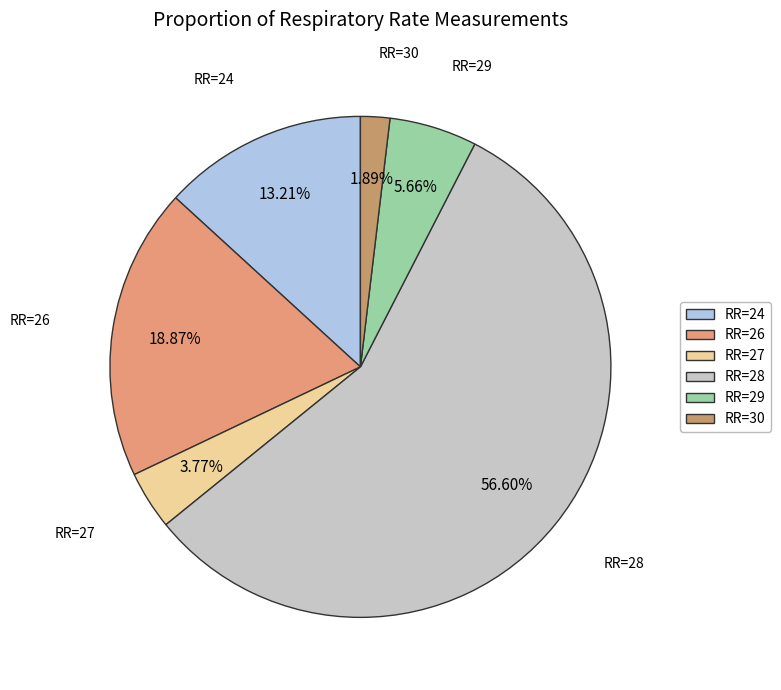

To the nearest percent, what is the average slice percentage?

17%